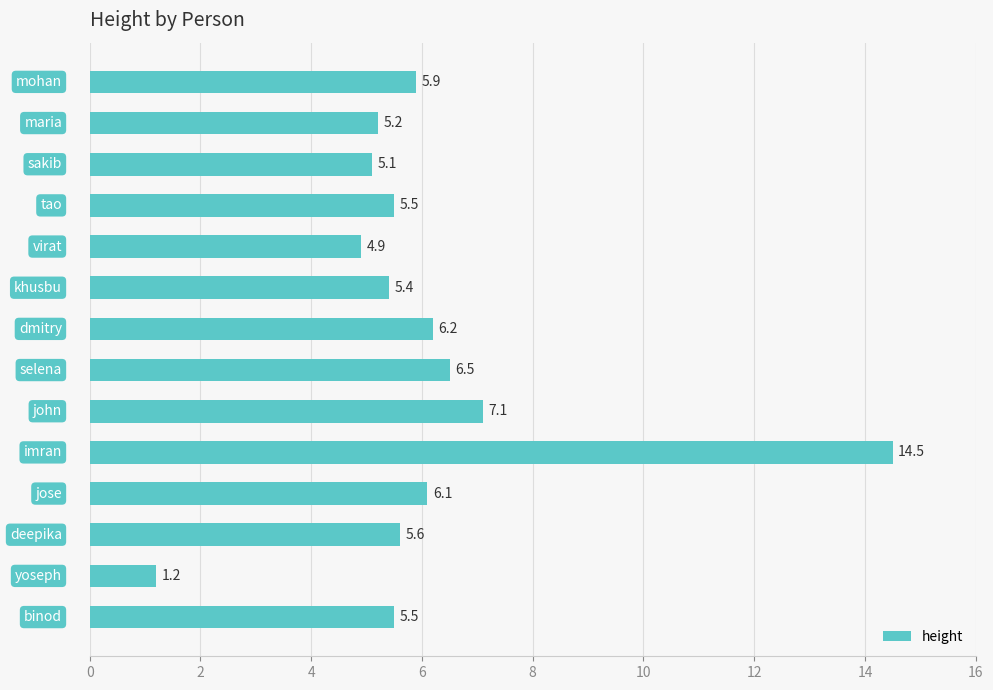

What is the value of the 12th bar from the top?

5.6